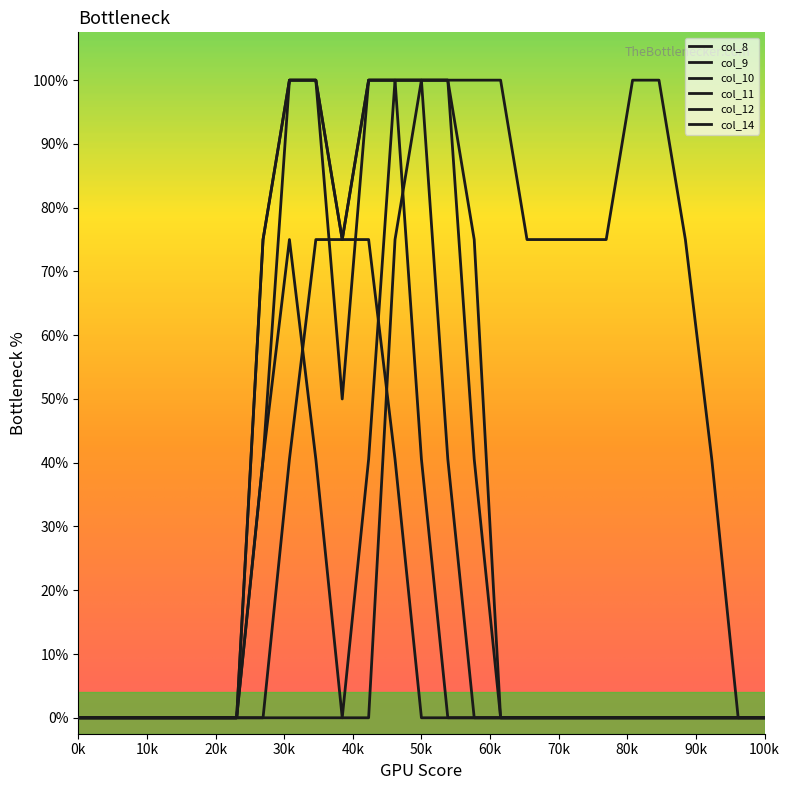

Does the chart have visible grid lines?

No